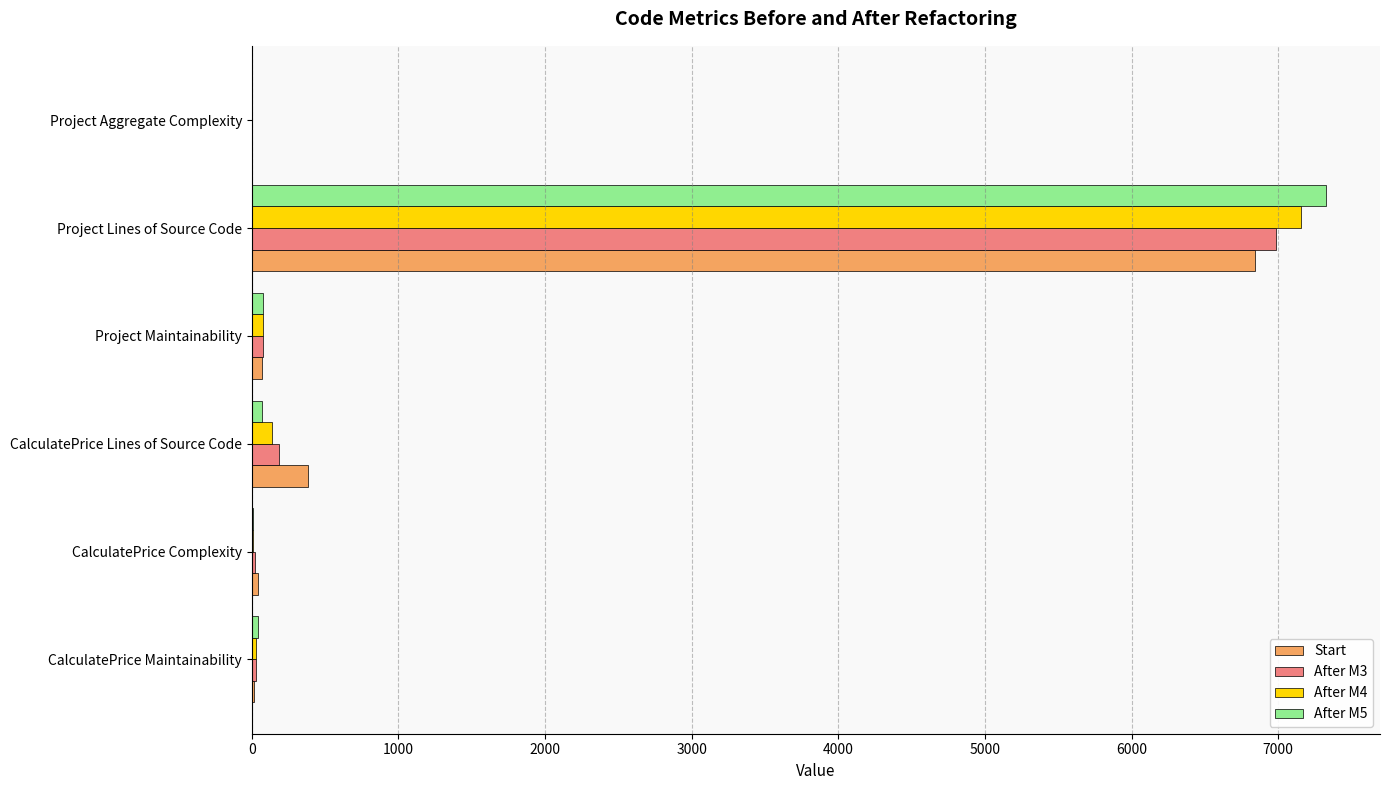

How many data points does each series have?

6